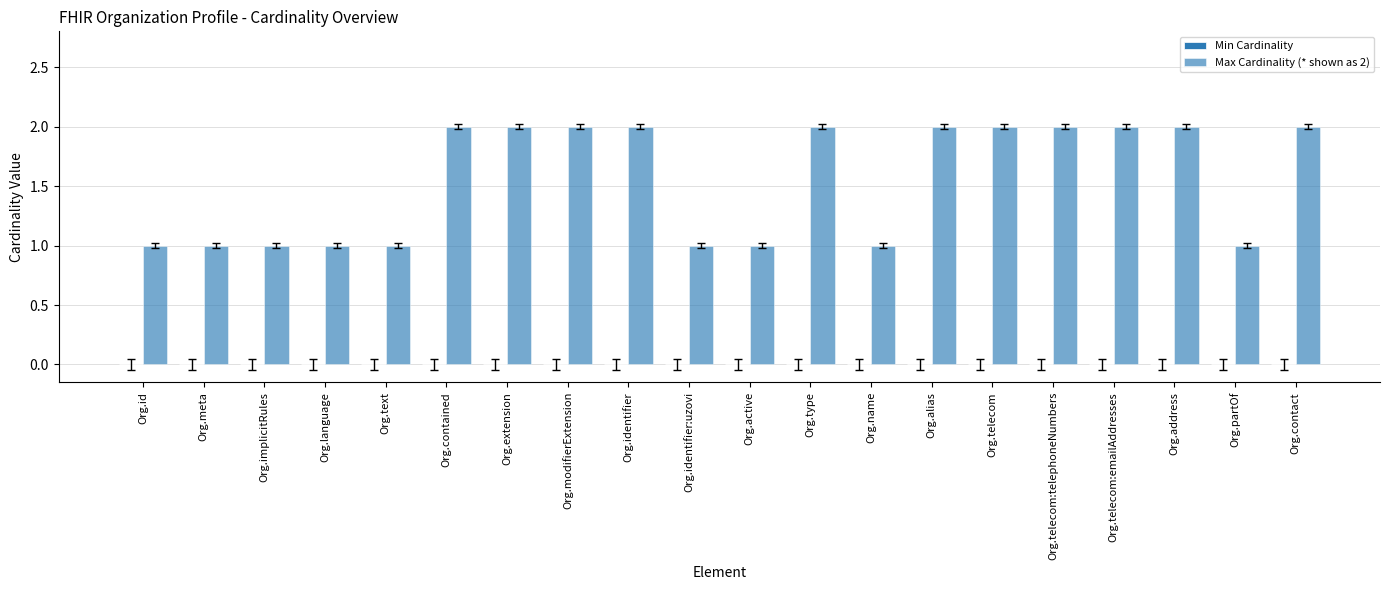

Does the chart contain any negative values?

No